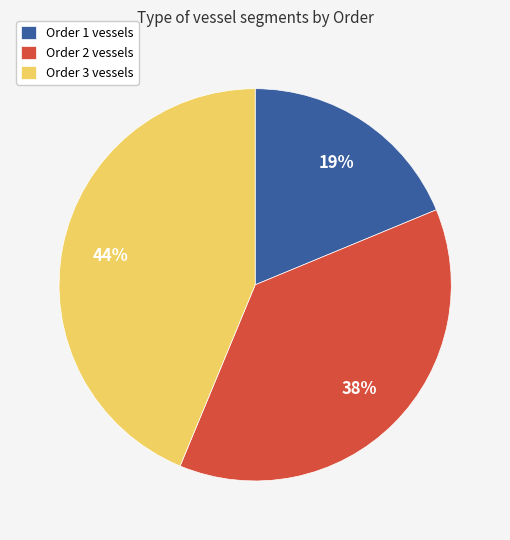

The Order 3 vessels slice represents 33% of the pie. True or false?

False